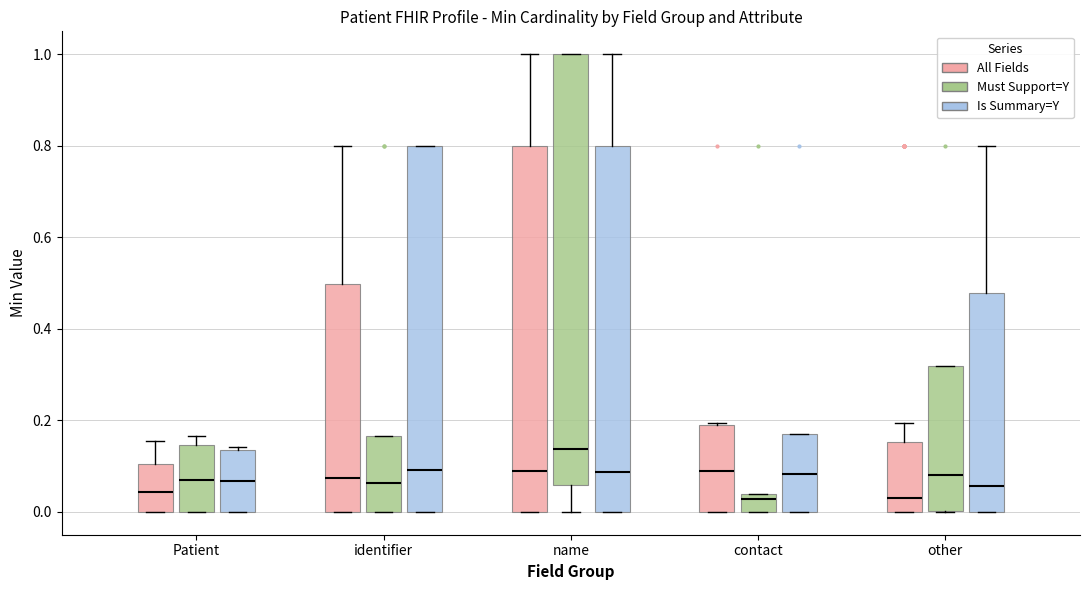

Reading left to right, read every box against the y-axis: the position of its median line, the range the box covers, and the ends of its whiskers. The values are not printed on the chart, so give them approximately, as read against the axis.

Patient (All Fields): median 0.04, box 0.00 to 0.10, whiskers 0.00 to 0.16
Patient (Must Support=Y): median 0.08, box 0.00 to 0.14, whiskers 0.00 to 0.16
Patient (Is Summary=Y): median 0.06, box 0.00 to 0.14, whiskers 0.00 to 0.14 (just above the box's upper edge)
identifier (All Fields): median 0.08, box 0.00 to 0.50, whiskers 0.00 to 0.80
identifier (Must Support=Y): median 0.06, box 0.00 to 0.16, whiskers 0.00 to 0.16
identifier (Is Summary=Y): median 0.10, box 0.00 to 0.80, whiskers 0.00 to 0.80
name (All Fields): median 0.08, box 0.00 to 0.80, whiskers 0.00 to 1.00
name (Must Support=Y): median 0.14, box 0.06 to 1.00, whiskers 0.00 to 1.00
name (Is Summary=Y): median 0.08, box 0.00 to 0.80, whiskers 0.00 to 1.00
contact (All Fields): median 0.08, box 0.00 to 0.20, whiskers 0.00 to 0.20
contact (Must Support=Y): median 0.02, box 0.00 to 0.04, whiskers 0.00 to 0.04
contact (Is Summary=Y): median 0.08, box 0.00 to 0.18, whiskers 0.00 to 0.18
other (All Fields): median 0.04, box 0.00 to 0.16, whiskers 0.00 to 0.20
other (Must Support=Y): median 0.08, box 0.00 to 0.32, whiskers 0.00 to 0.32
other (Is Summary=Y): median 0.06, box 0.00 to 0.48, whiskers 0.00 to 0.80